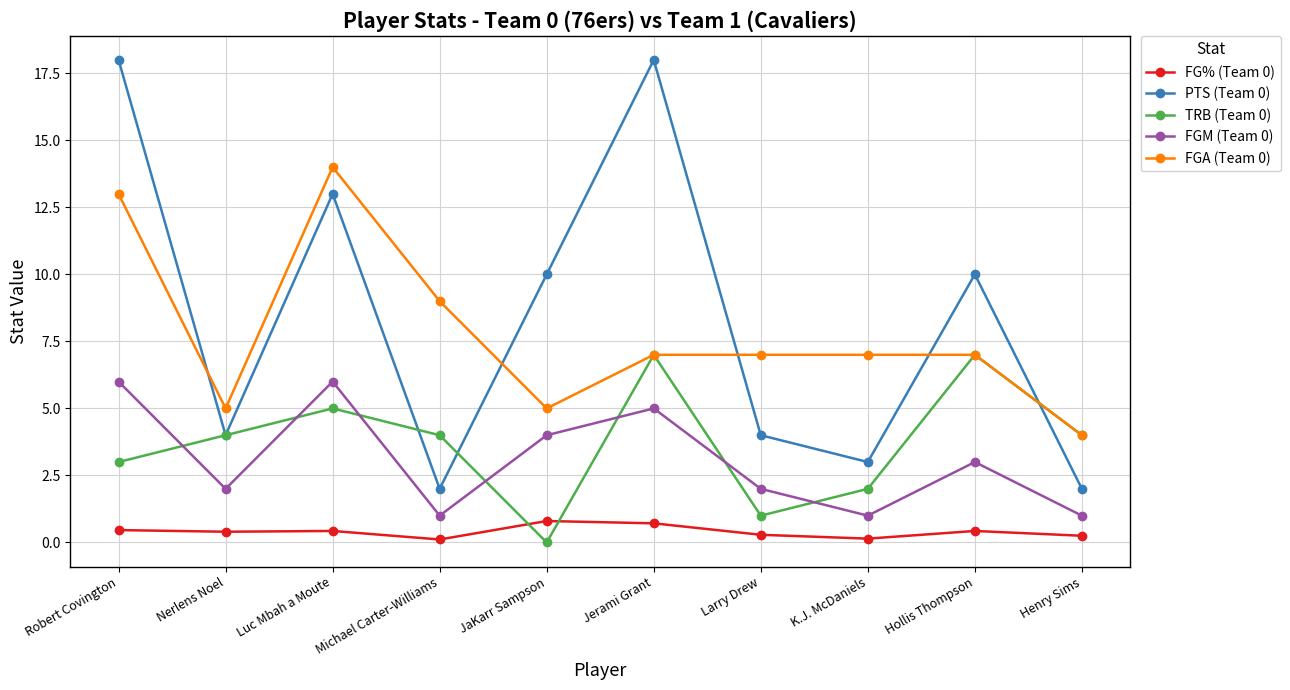

Rank the series by their maximum value, from lowest to highest.

FG% (Team 0), FGM (Team 0), TRB (Team 0), FGA (Team 0), PTS (Team 0)